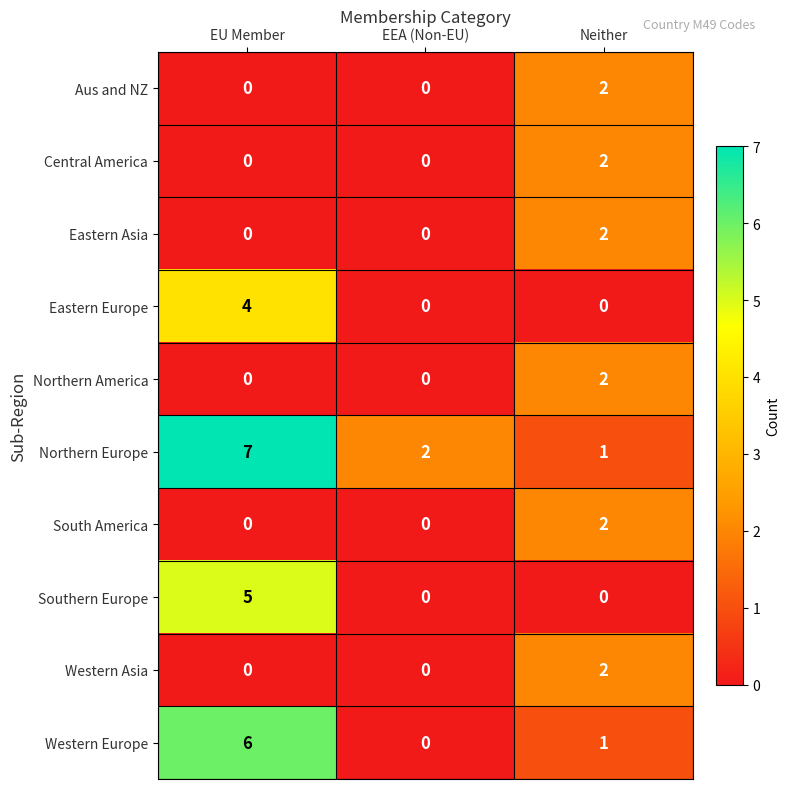

What is the sum of all Northern Europe values?

10